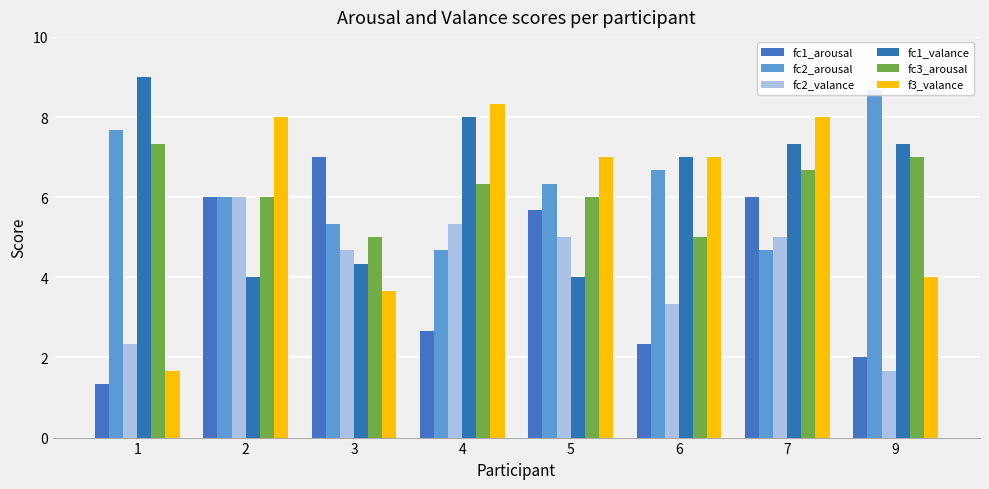

Is the value of fc1_valance at 4 greater than the value of fc2_valance at 6?

Yes